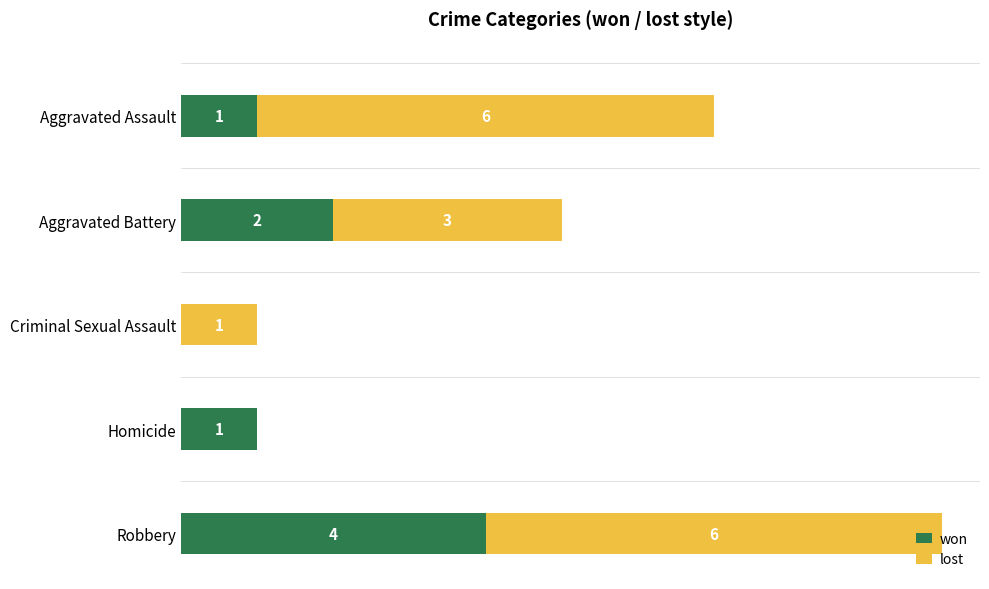

At which label is won closest to 2?

Aggravated Battery